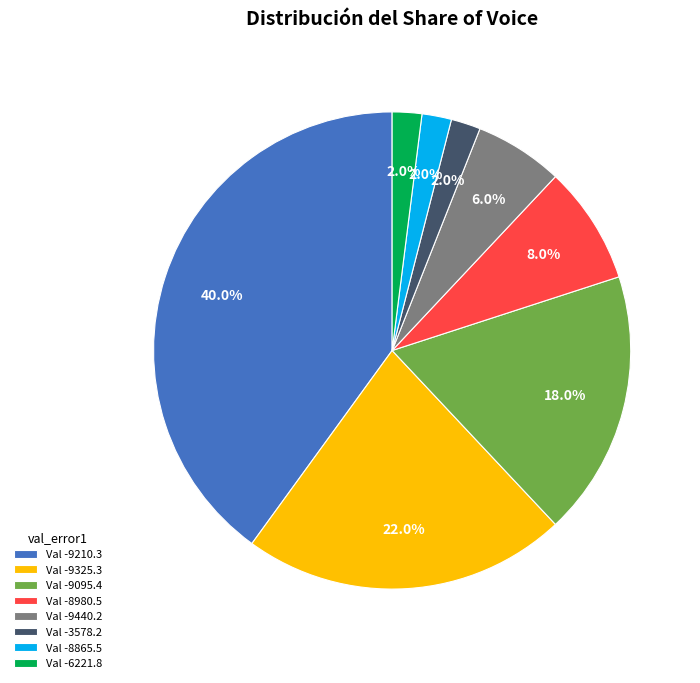

Combined, do Val -9095.4 and Val -9325.3 account for over 50%?

No